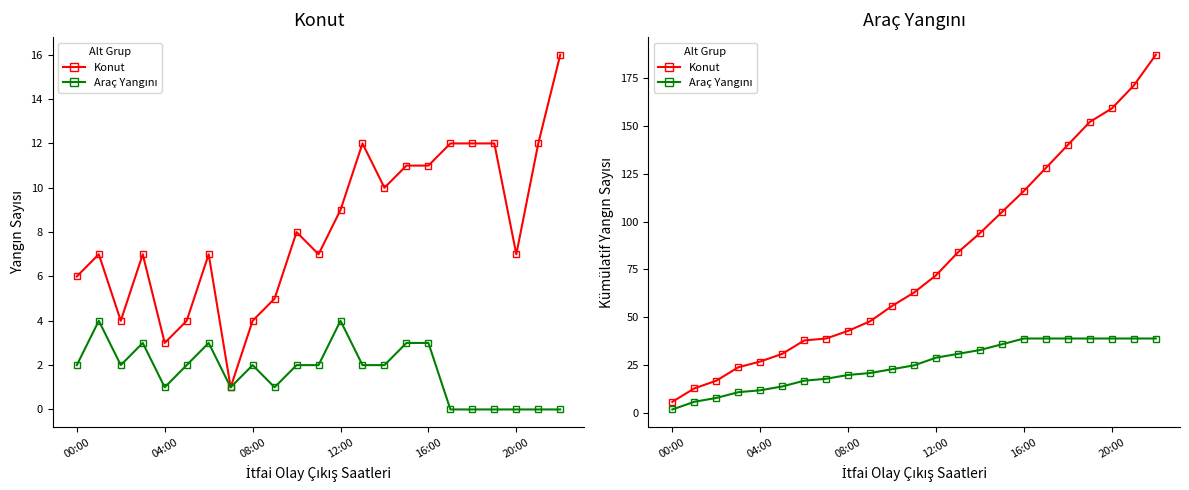

How many data points does each series have?

23